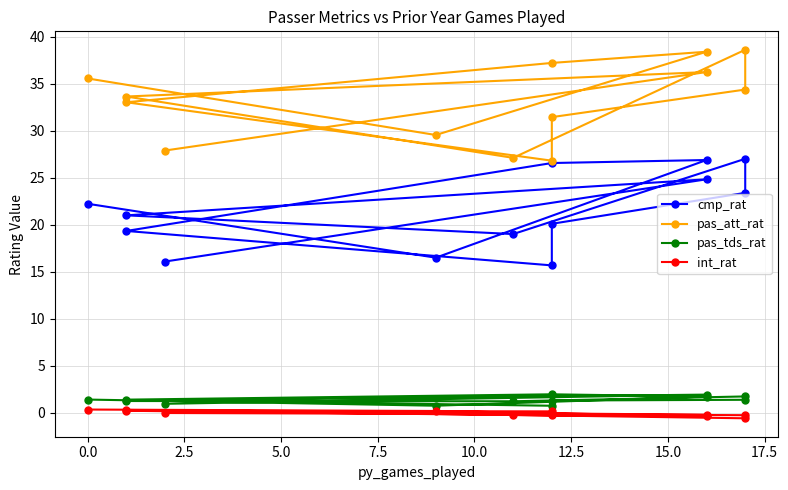

True or false: cmp_rat and pas_tds_rat cross at least once.

False